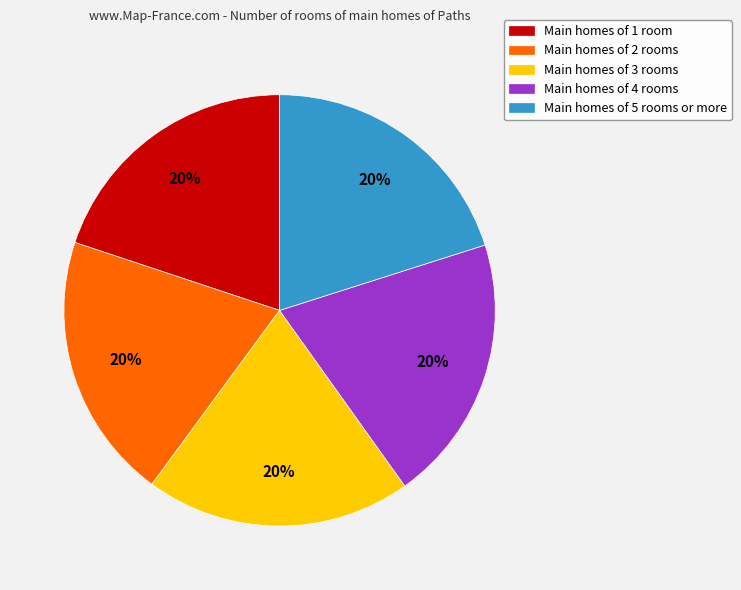

To the nearest percent, what percentage of the pie is Main homes of 5 rooms or more?

20%